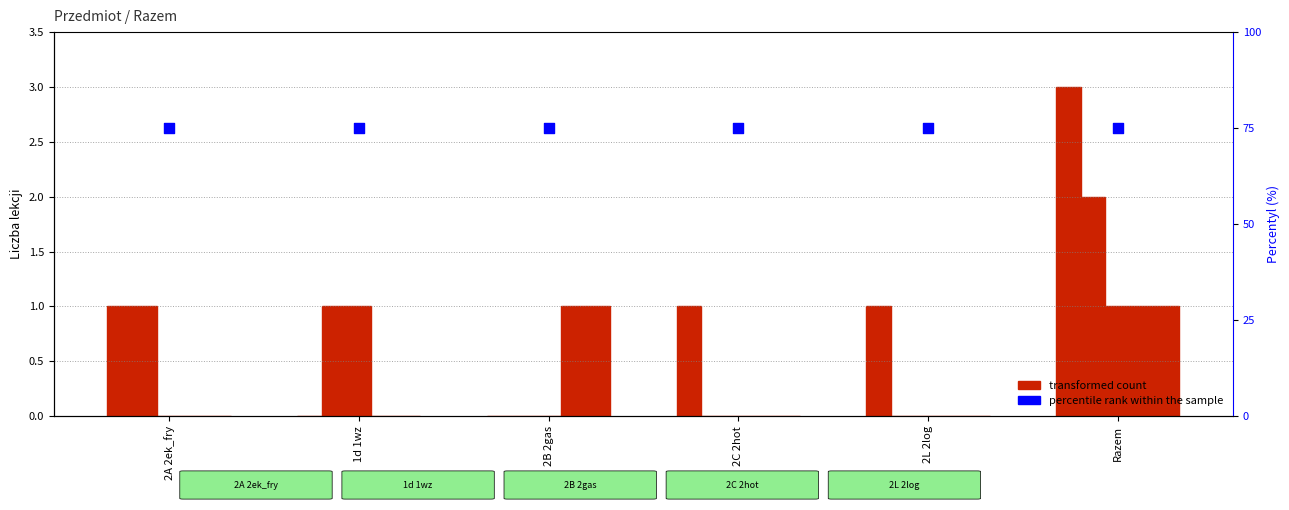

Which series has the largest total across all categories?

percentyl w próbie